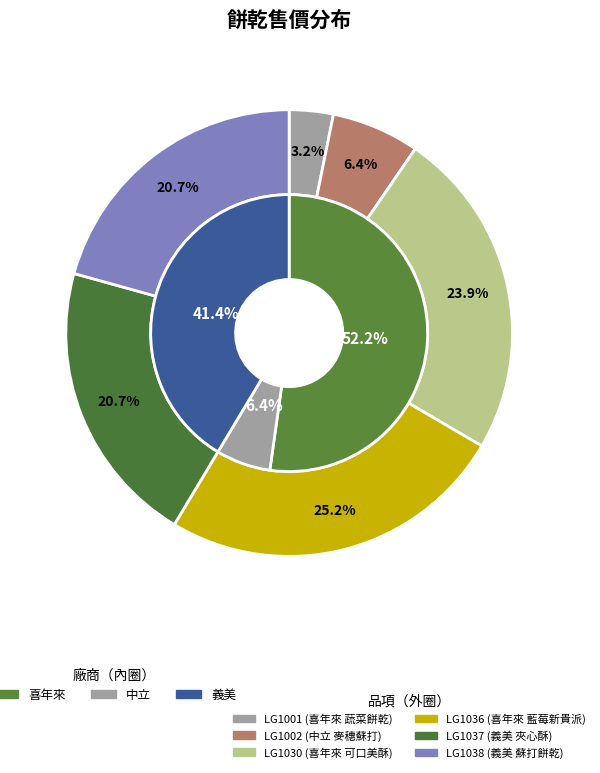

How many slices are in this pie chart?

6